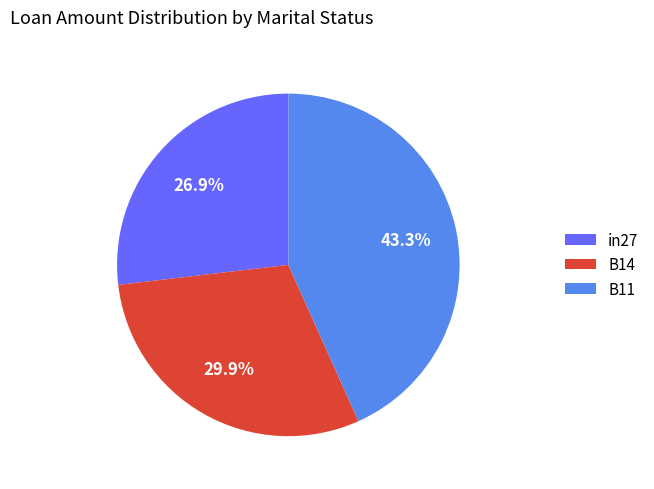

Rank the categories by value from highest to lowest.

B11, B14, in27